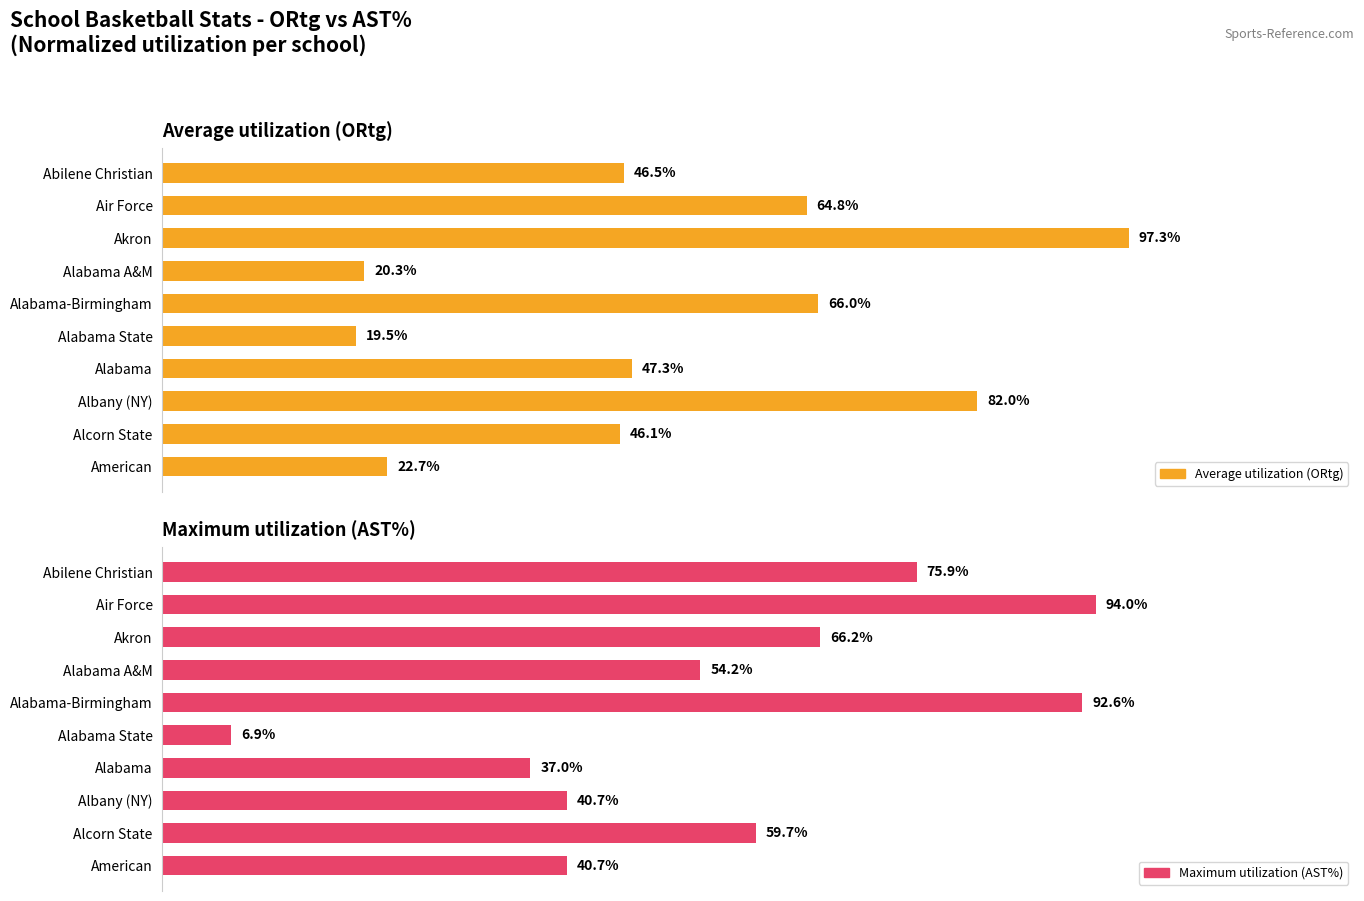

True or false: Average utilization (ORtg) has a value of 64.8 at Air Force.

True